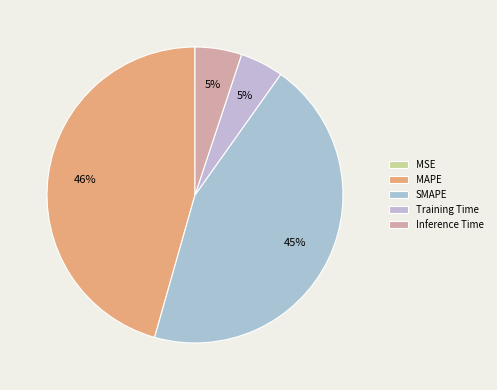

What is the largest slice in the pie chart?

MAPE